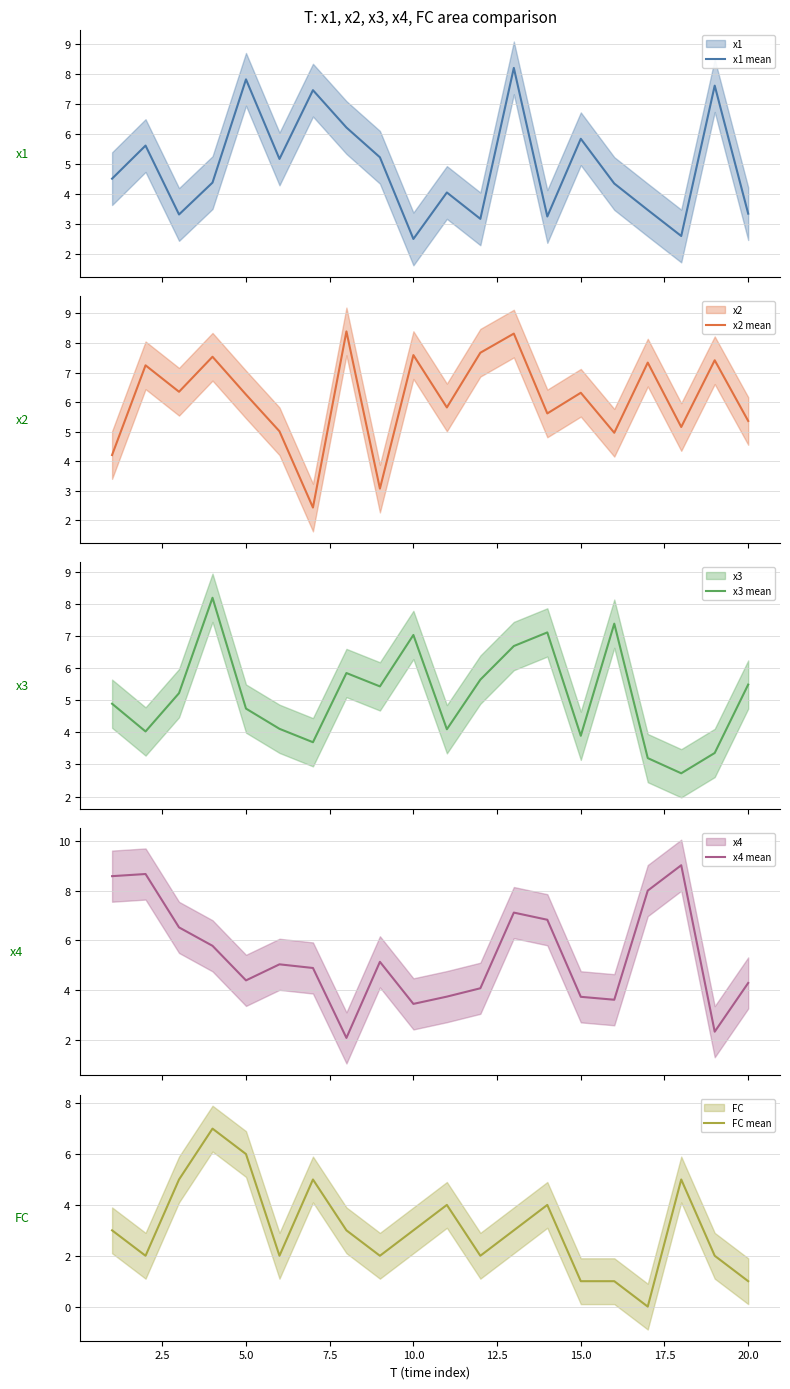

What is the highest value of the x1 mean series?

8.2